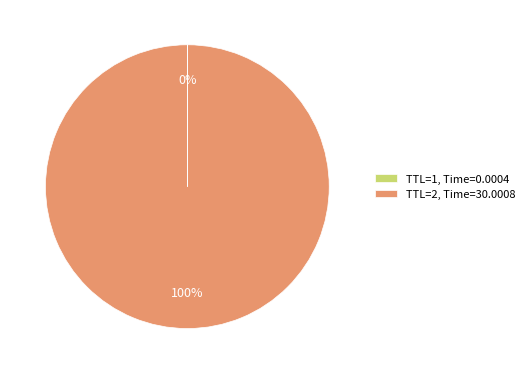

To the nearest percent, what percentage of the pie is TTL=2, Time=30.0008?

100%